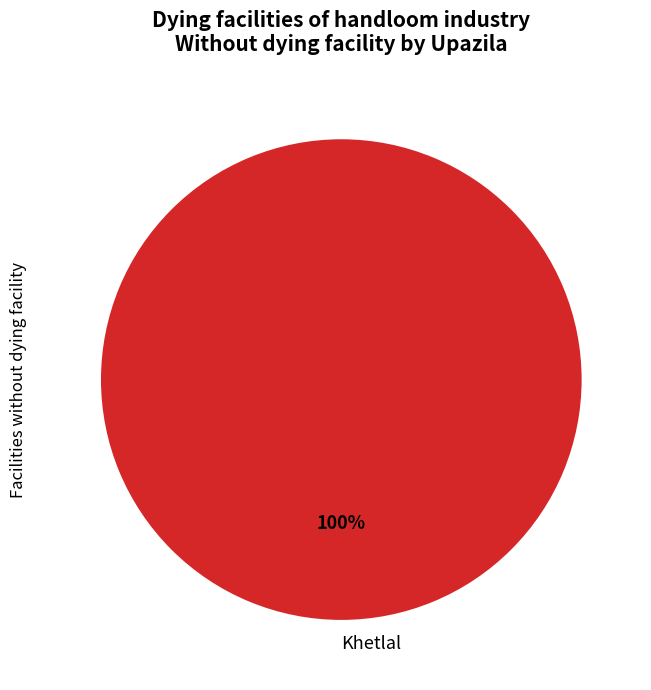

What percentage is the Khetlal slice, to the nearest percent?

100%